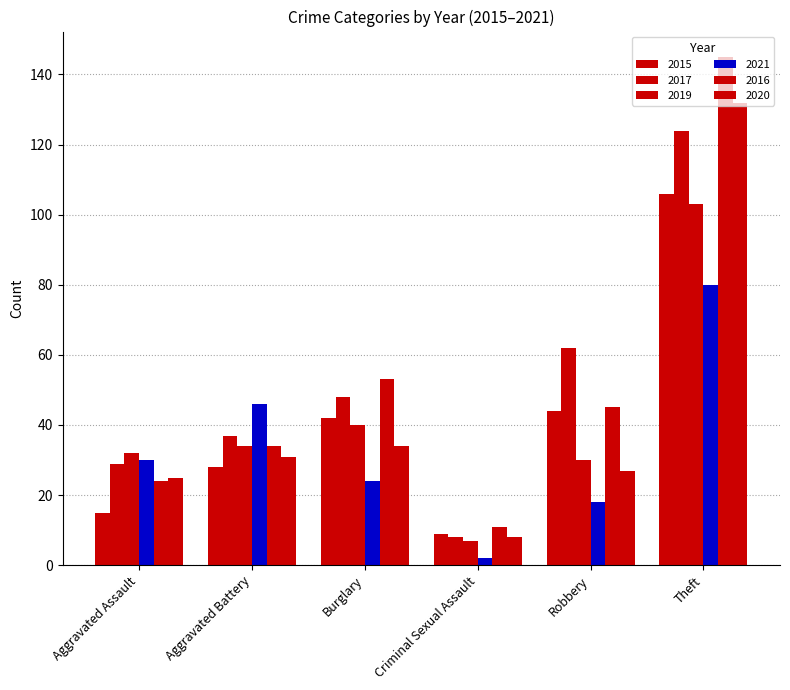

How many bars are there in total?

36